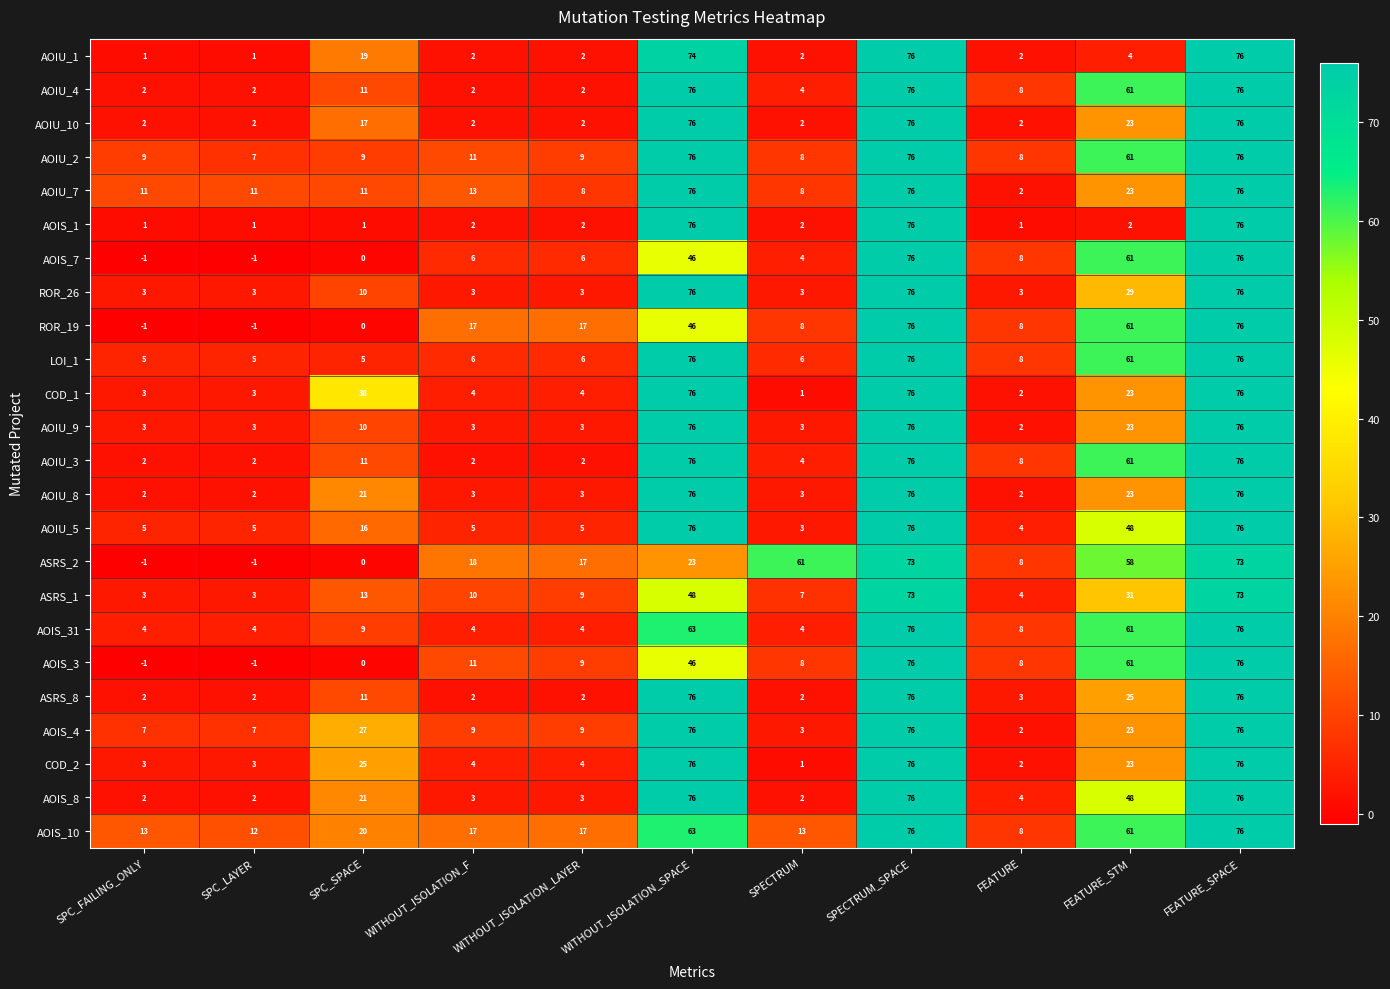

At which label is ASRS_1 closest to 38?

FEATURE_STM